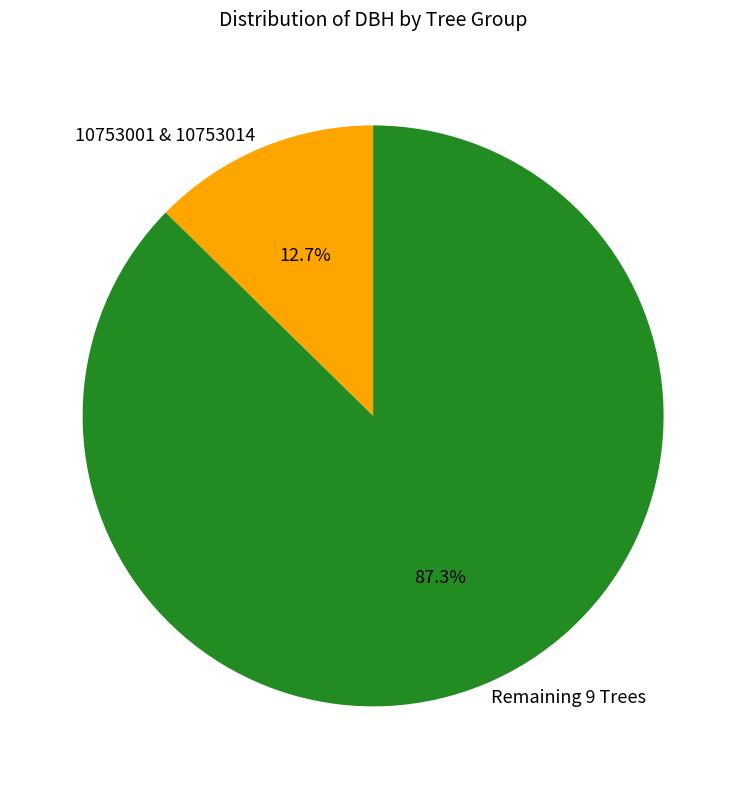

Rank the categories by value from highest to lowest.

Remaining 9 Trees, 10753001 & 10753014